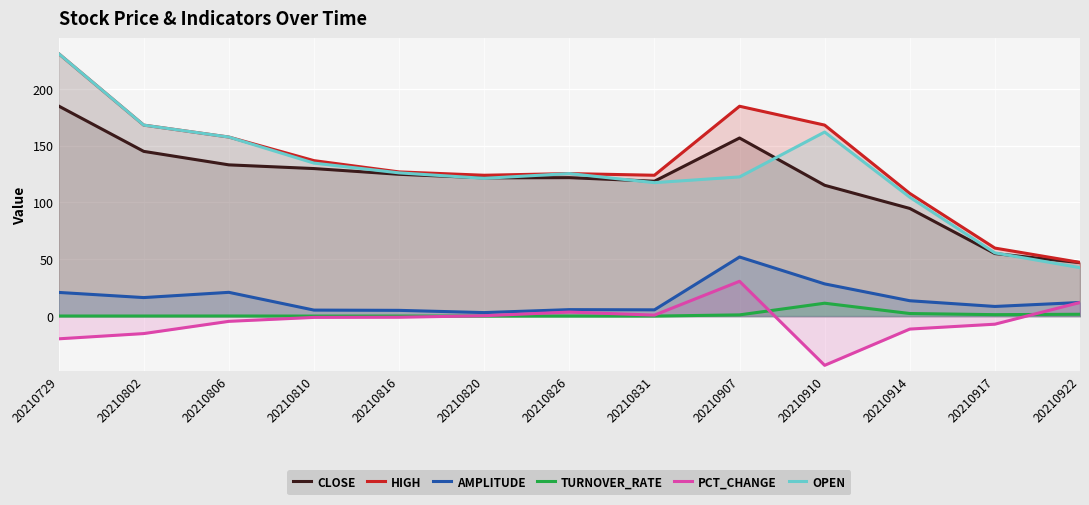

Where is the first local maximum for HIGH?

20210826